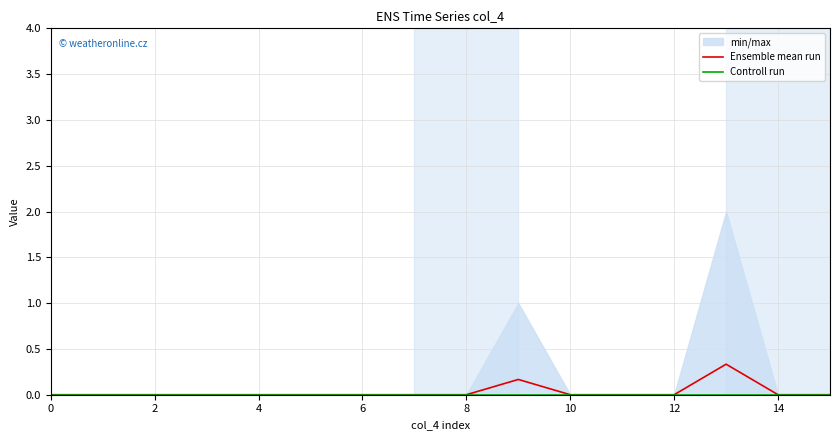

How many lines are shown in the chart?

2